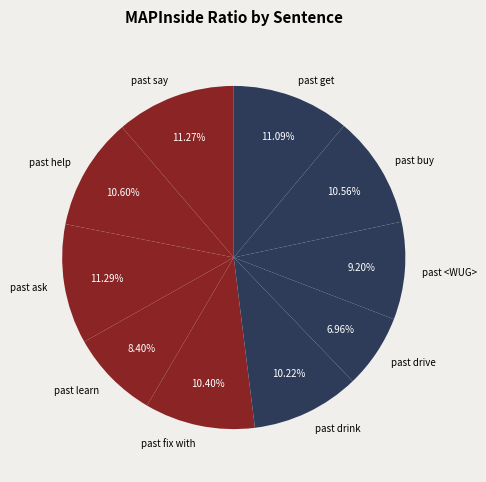

Which category has the smallest portion of the pie?

past drive